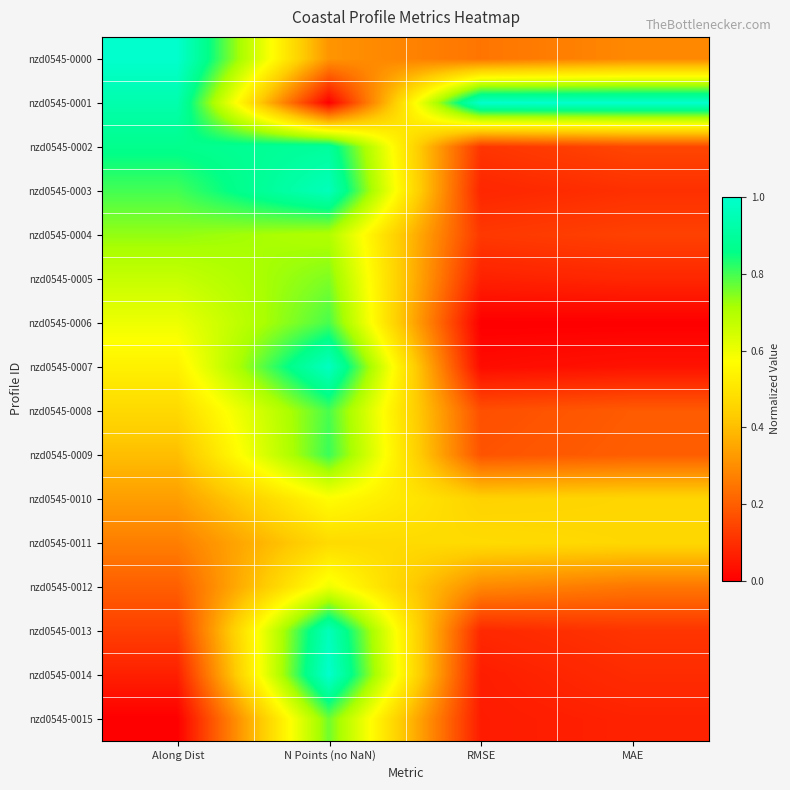

At how many categories does at least one series exceed 0?

4